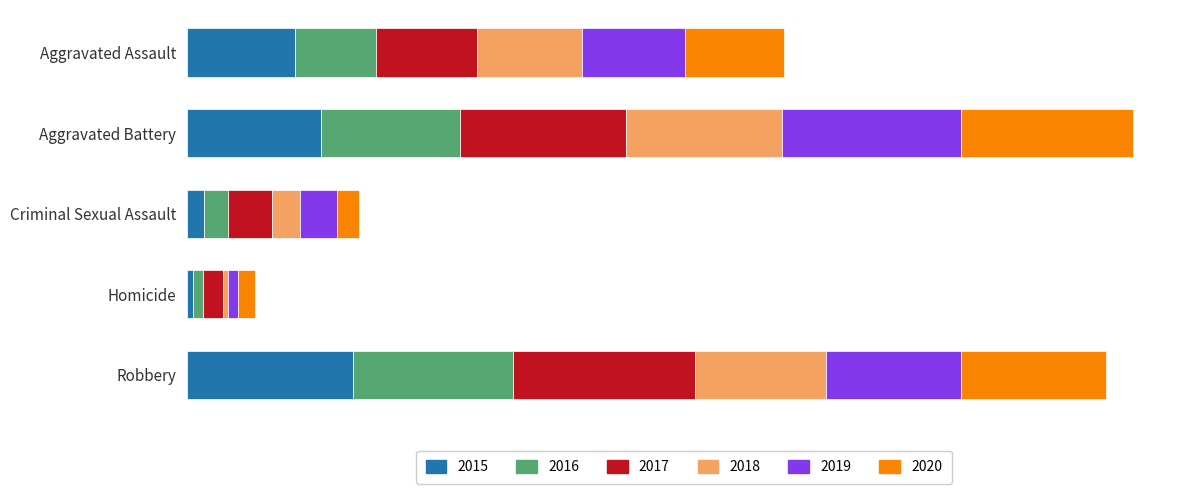

What is the label of the 3rd bar from the left?

Criminal Sexual Assault